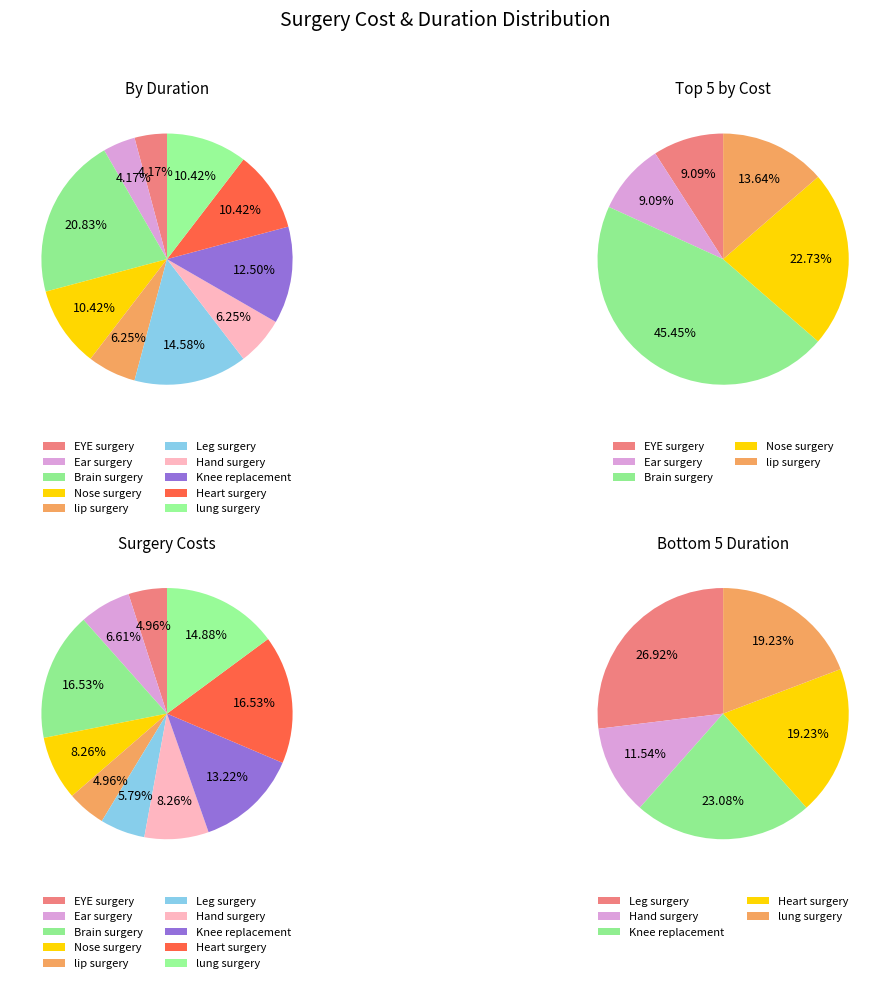

What is the largest slice in the pie chart?

Brain surgery